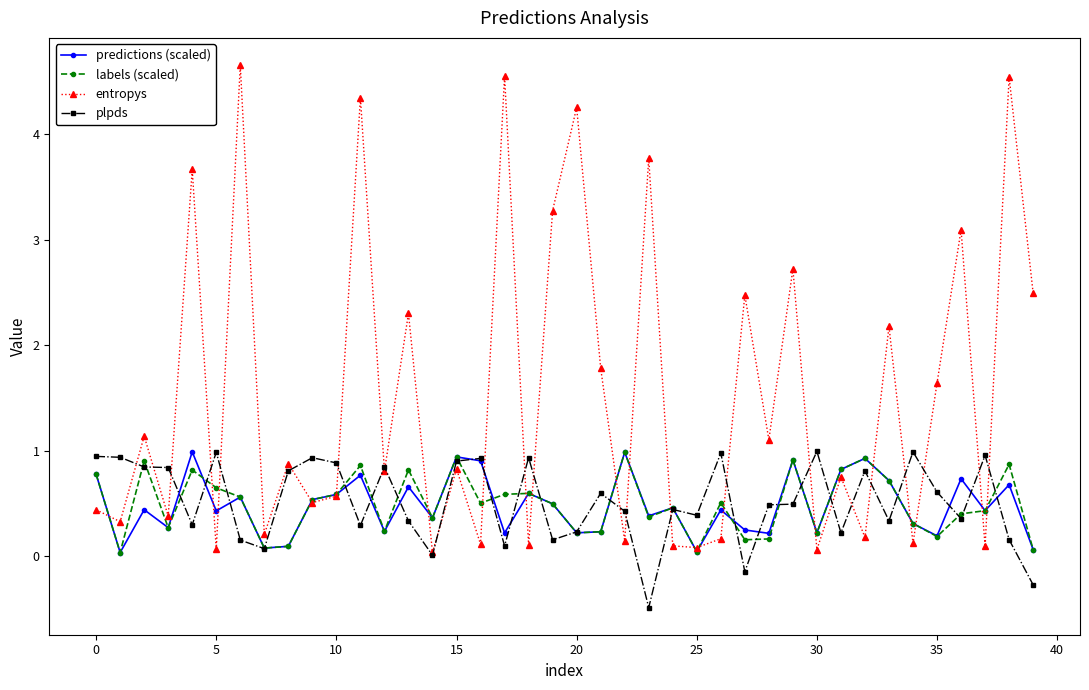

Which series has the largest total across all categories?

entropys